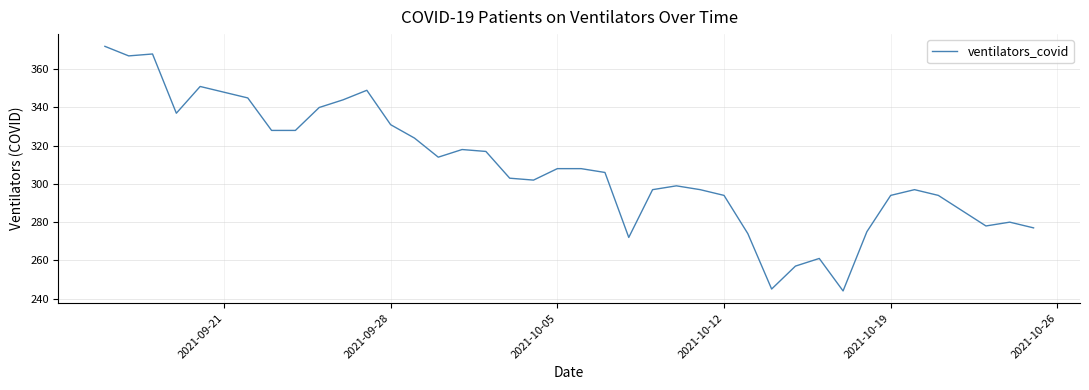

What is the greatest value displayed?

372